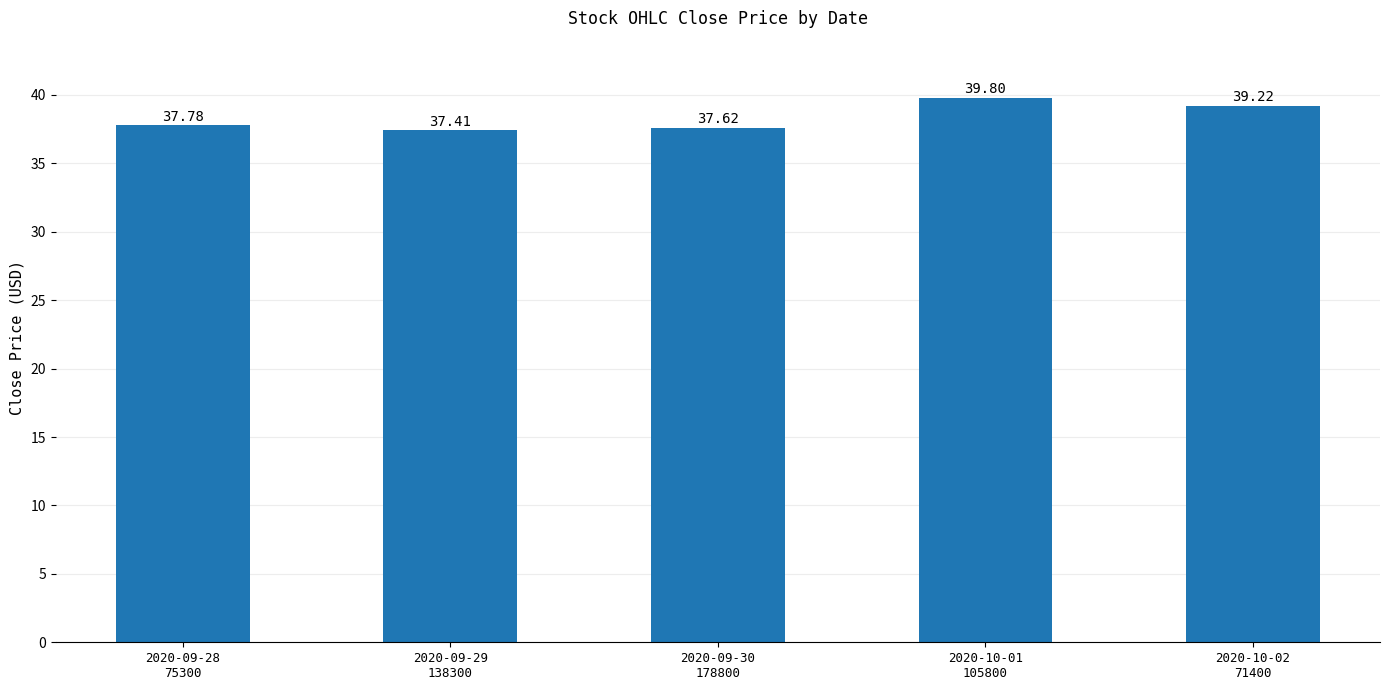

Read the value at 2020-09-28
75300.

37.8